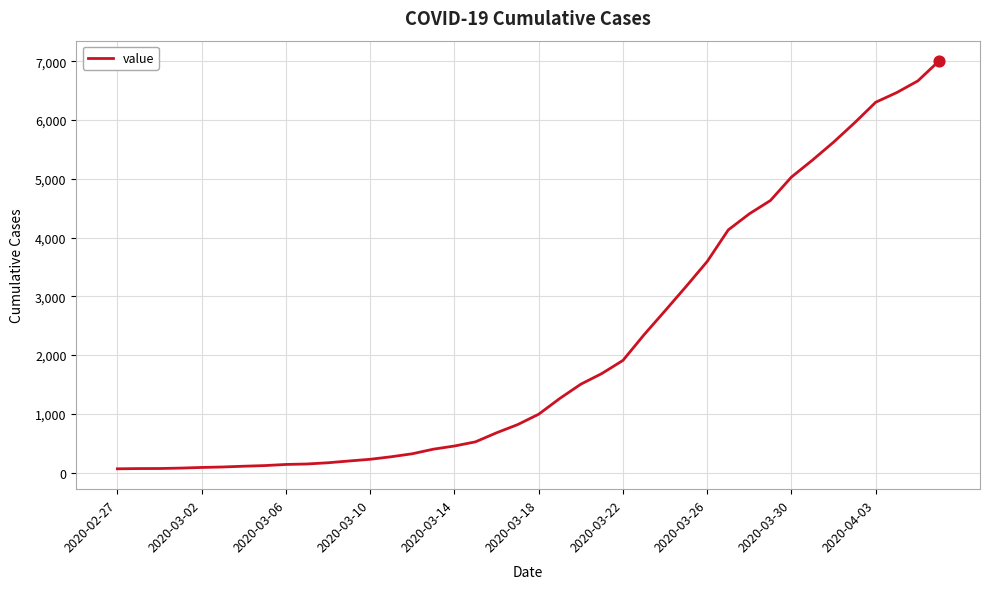

What is the greatest value displayed?

7004